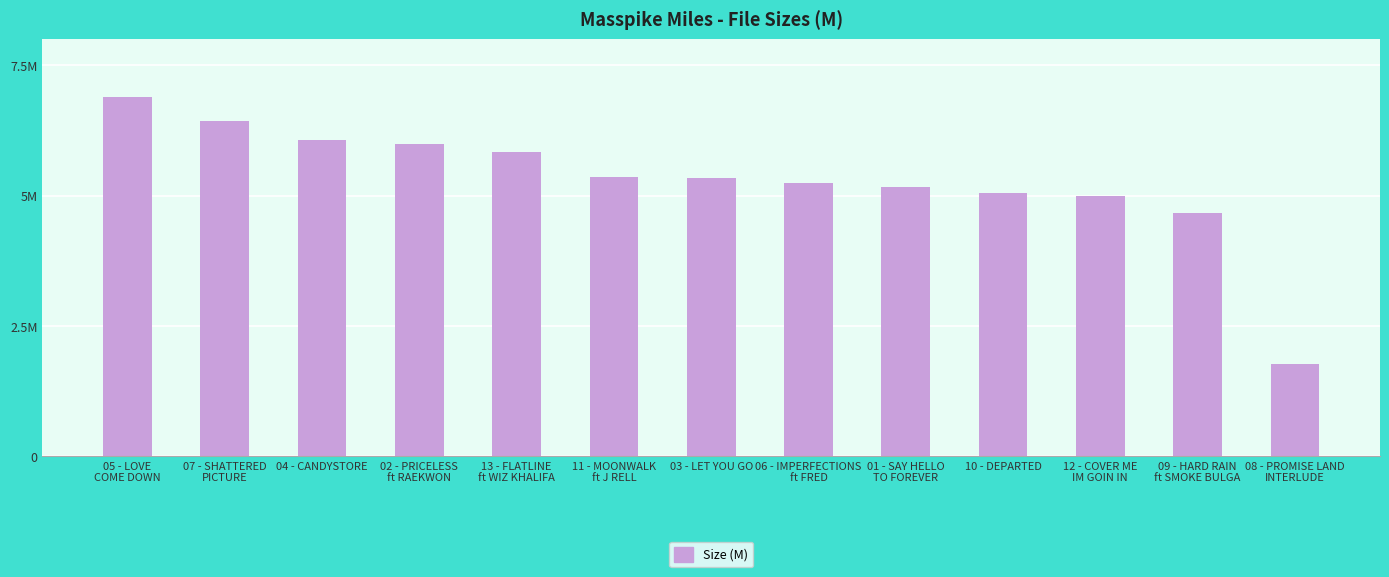

Reading right to left, transcribe all the data shown in this chart.

08 - PROMISE LAND
INTERLUDE=1.8	09 - HARD RAIN
ft SMOKE BULGA=4.7	12 - COVER ME
IM GOIN IN=5.0	10 - DEPARTED=5.1	01 - SAY HELLO
TO FOREVER=5.2	06 - IMPERFECTIONS
ft FRED=5.2	03 - LET YOU GO=5.3	11 - MOONWALK
ft J RELL=5.4	13 - FLATLINE
ft WIZ KHALIFA=5.8	02 - PRICELESS
ft RAEKWON=6.0	04 - CANDYSTORE=6.1	07 - SHATTERED
PICTURE=6.4	05 - LOVE
COME DOWN=6.9